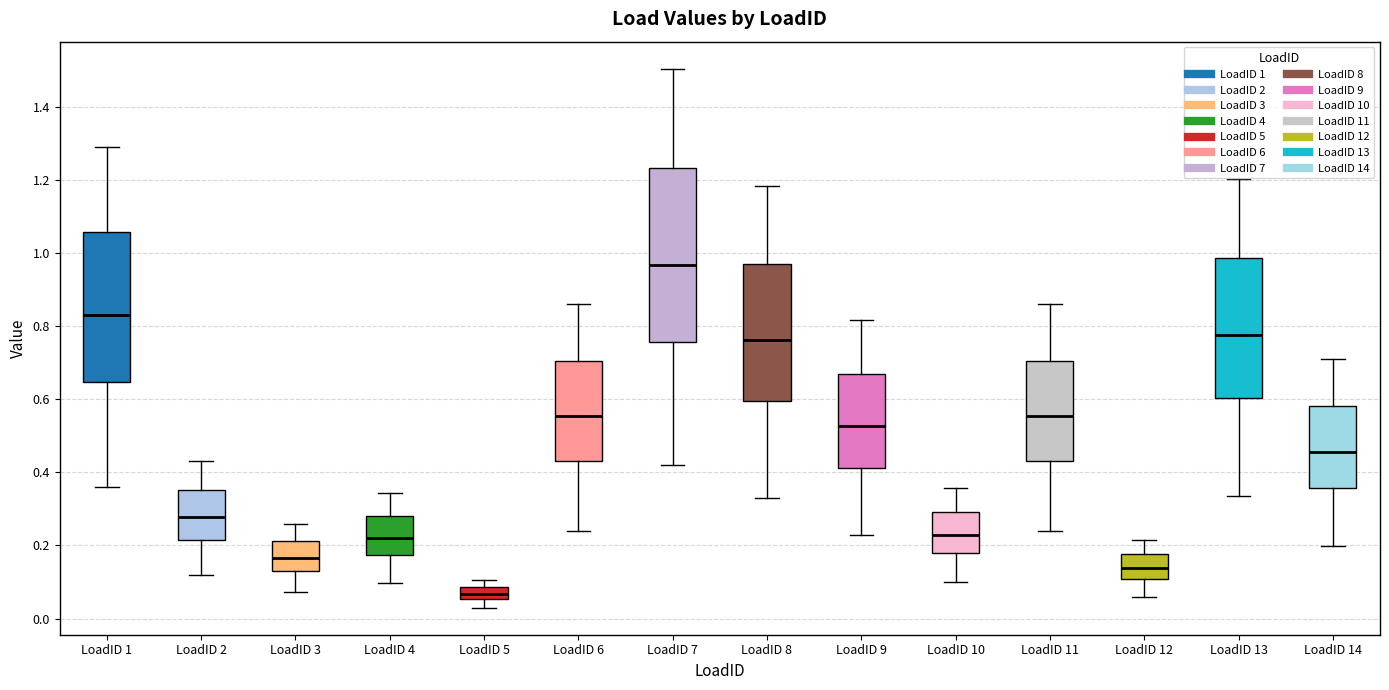

Which box is the tallest, from its lower edge to its upper edge?

LoadID 7